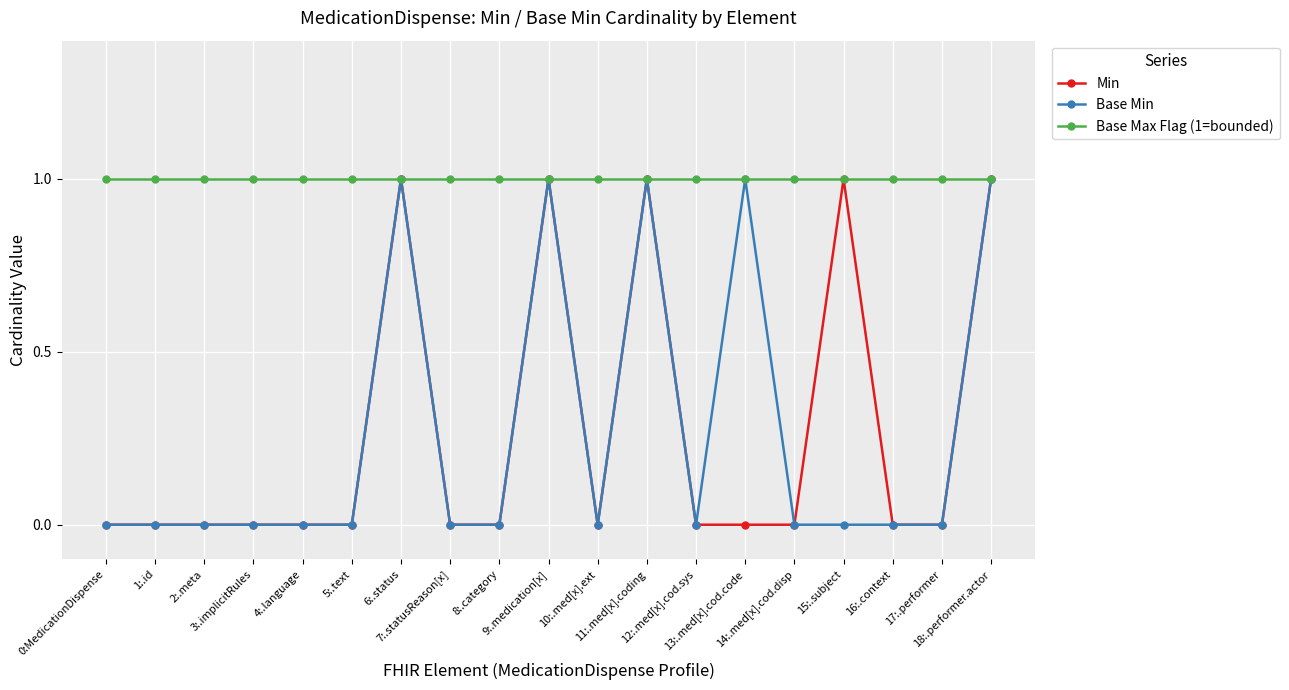

What position from the left is 6:.status?

7